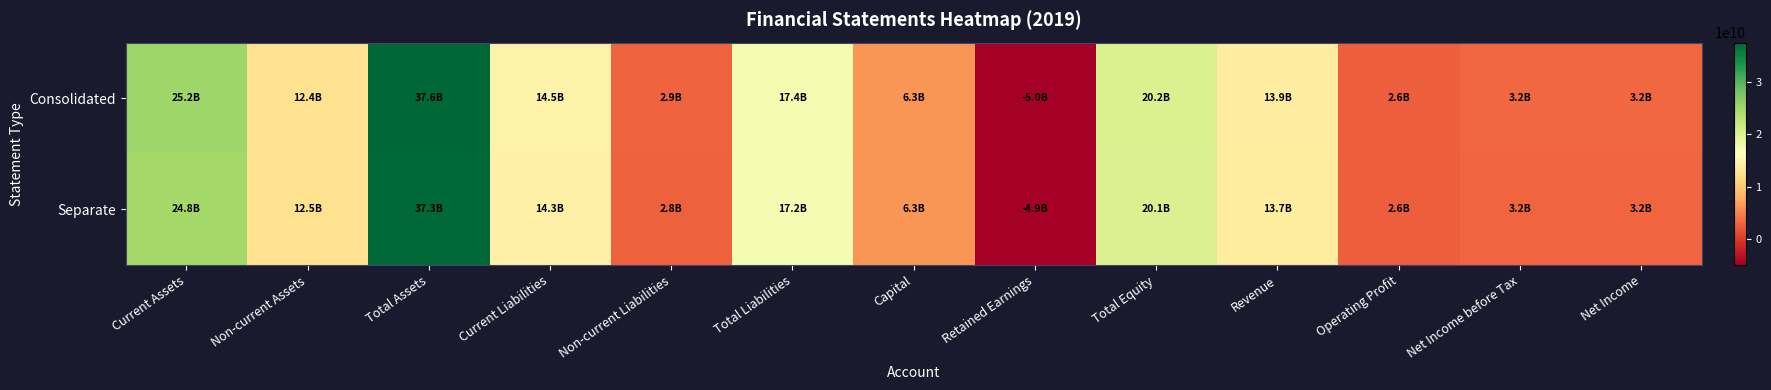

Rank the series by their maximum value, from lowest to highest.

Separate, Consolidated